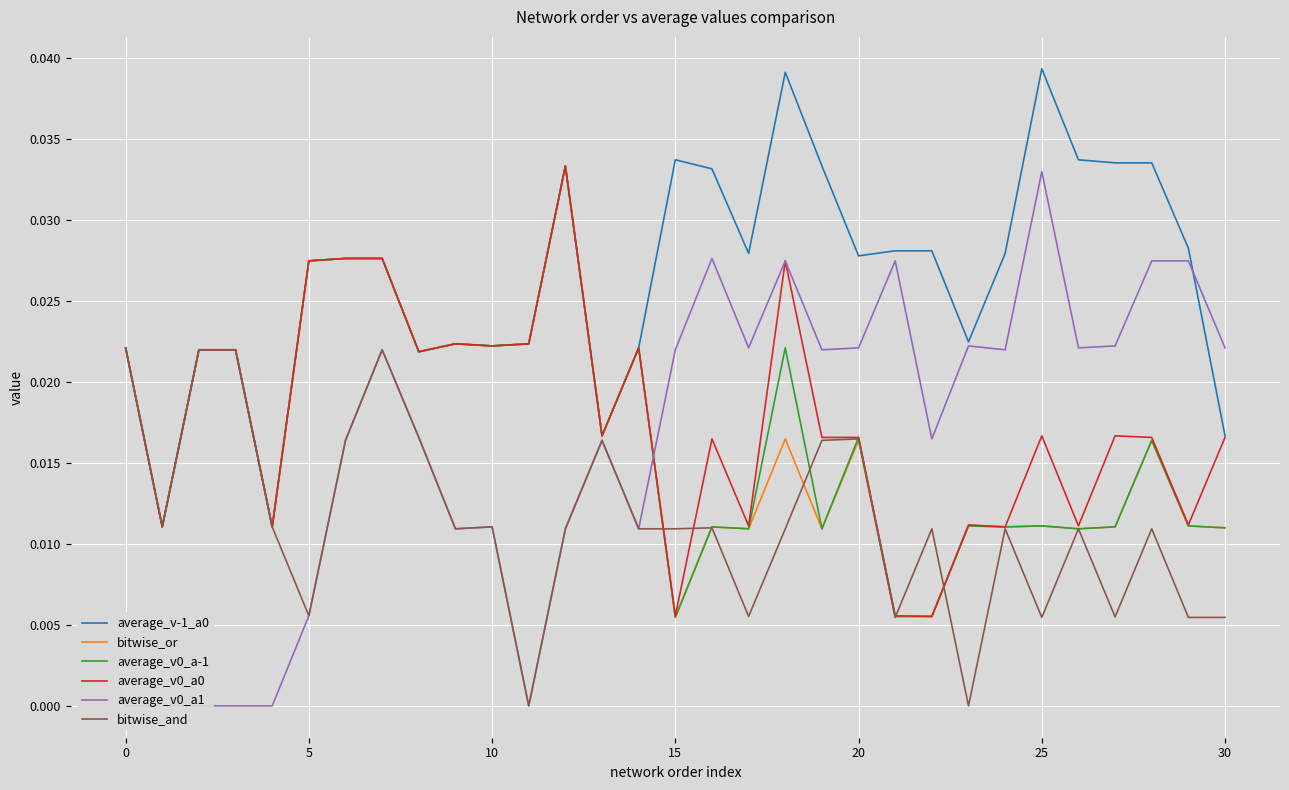

Is it true that bitwise_or equals 0.0 at 10?

True